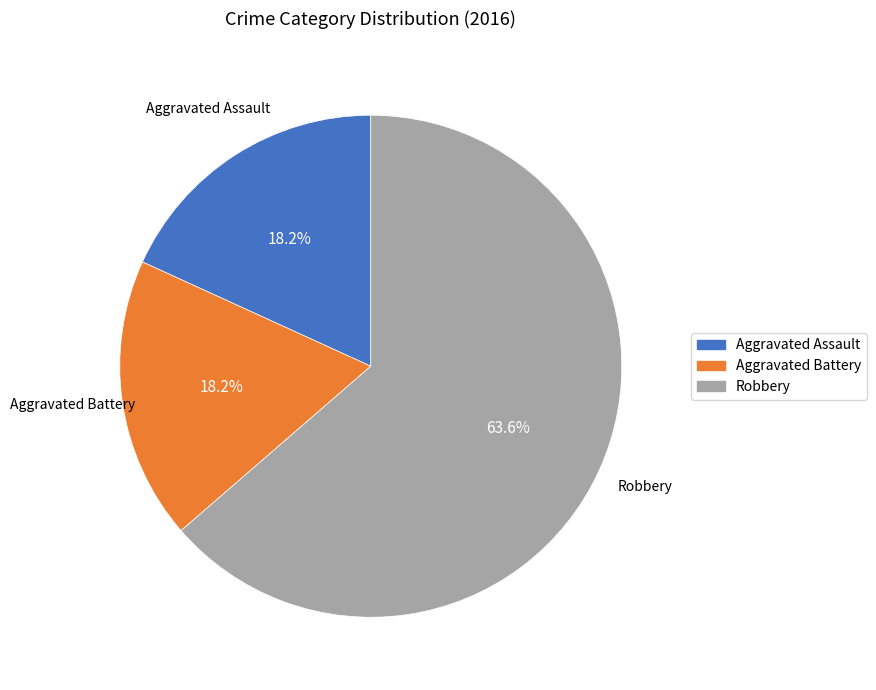

Is there any slice that represents more than half of the pie?

Yes